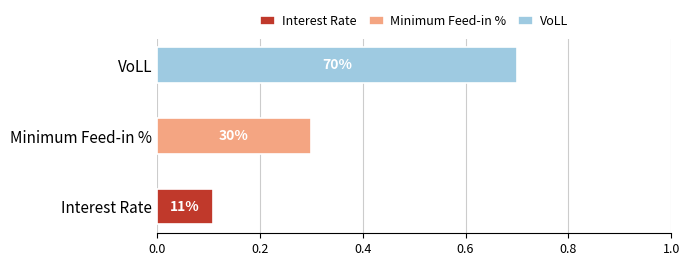

The Interest Rate series shows 0.1 at Interest Rate. True or false?

True